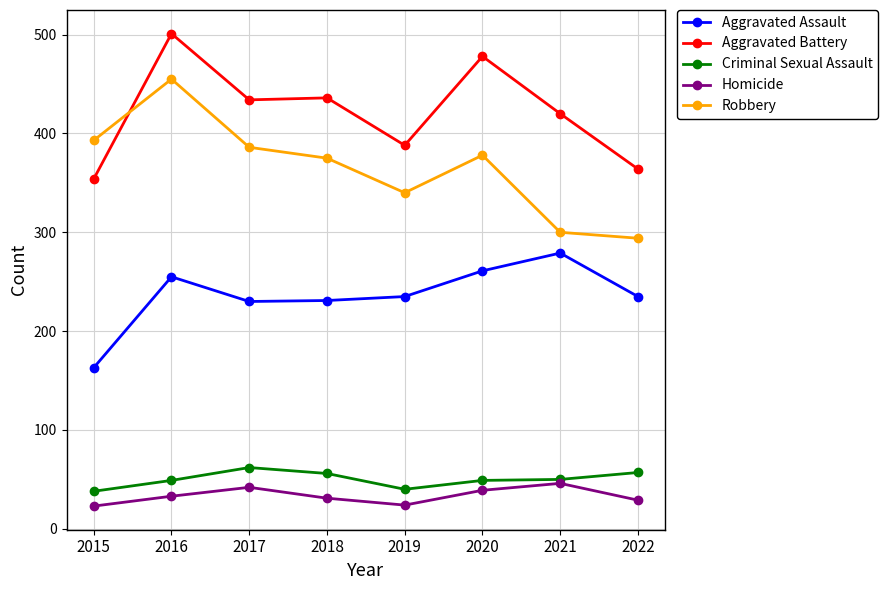

How many interior local valleys does the Robbery series have?

1